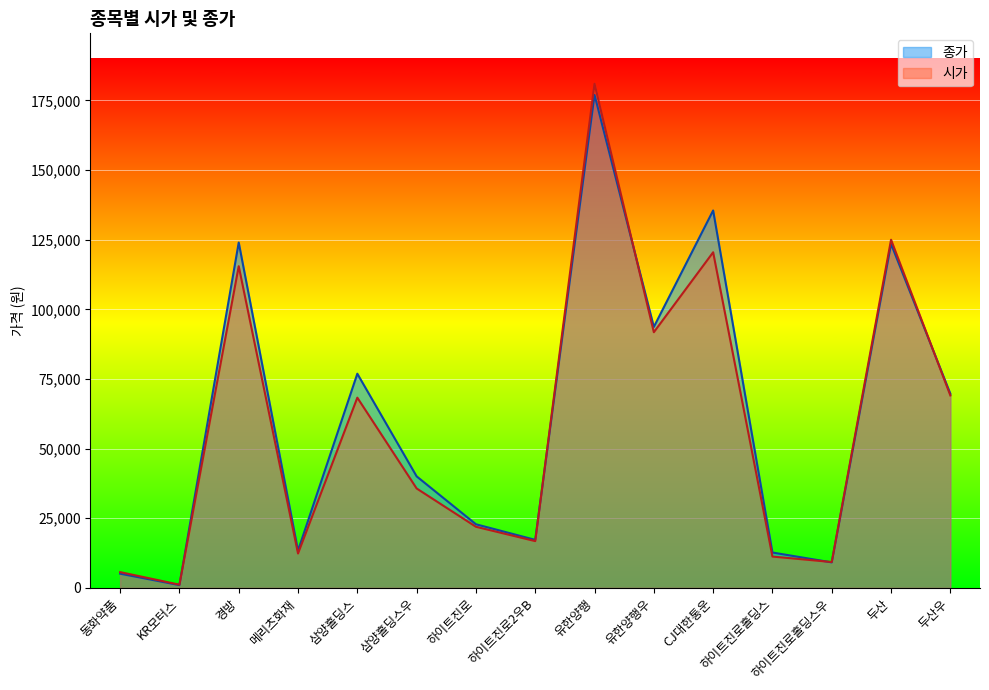

Which series has the largest total across all categories?

종가